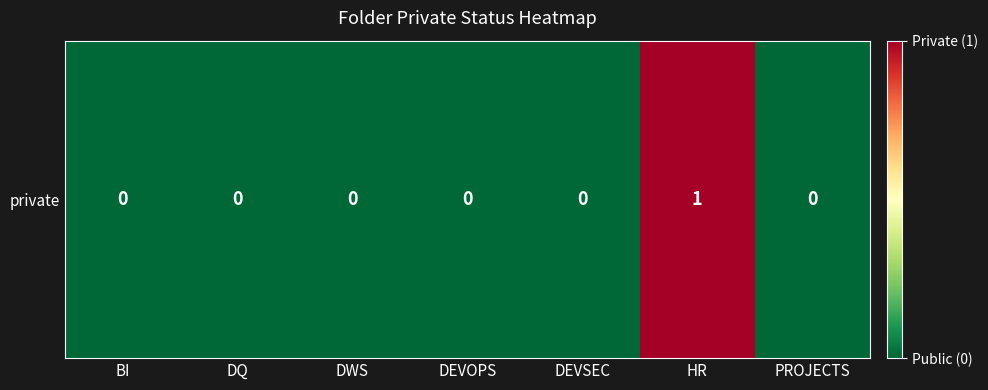

How many distinct data groups are displayed?

1